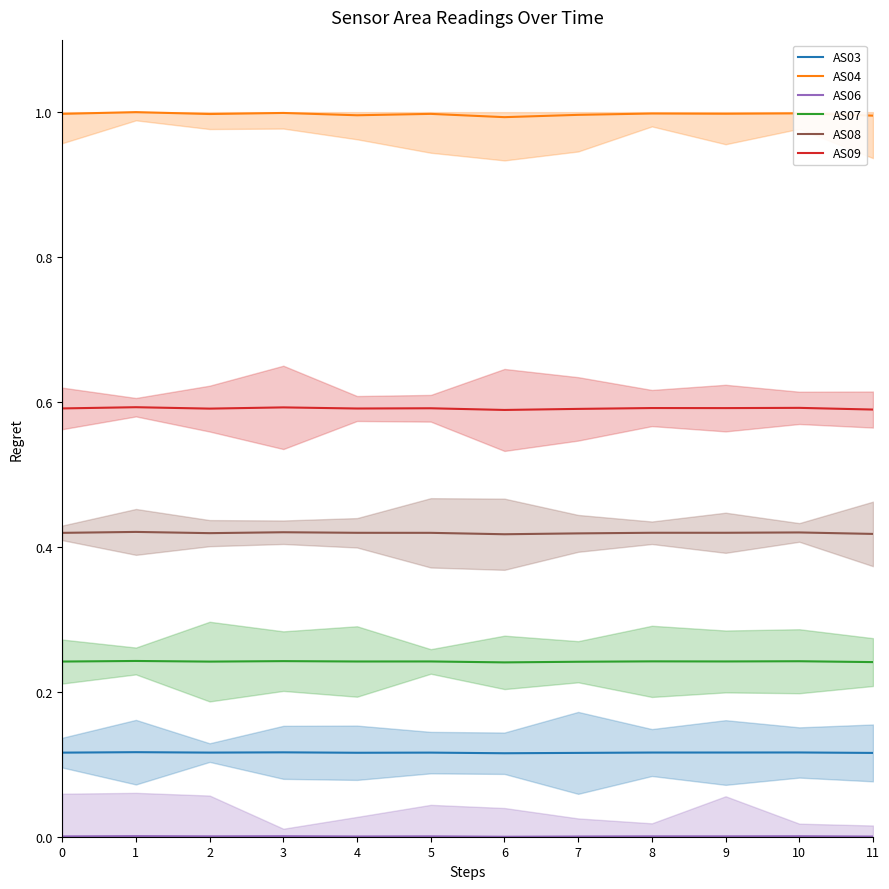

True or false: AS09 and AS07 intersect in this chart.

False